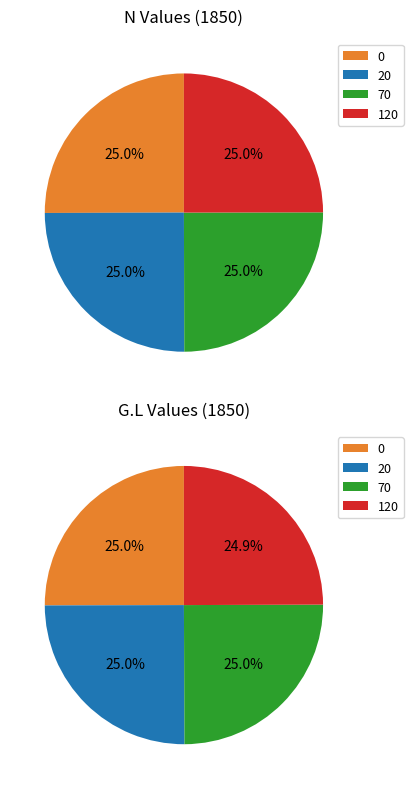

How many slices are in this pie chart?

4